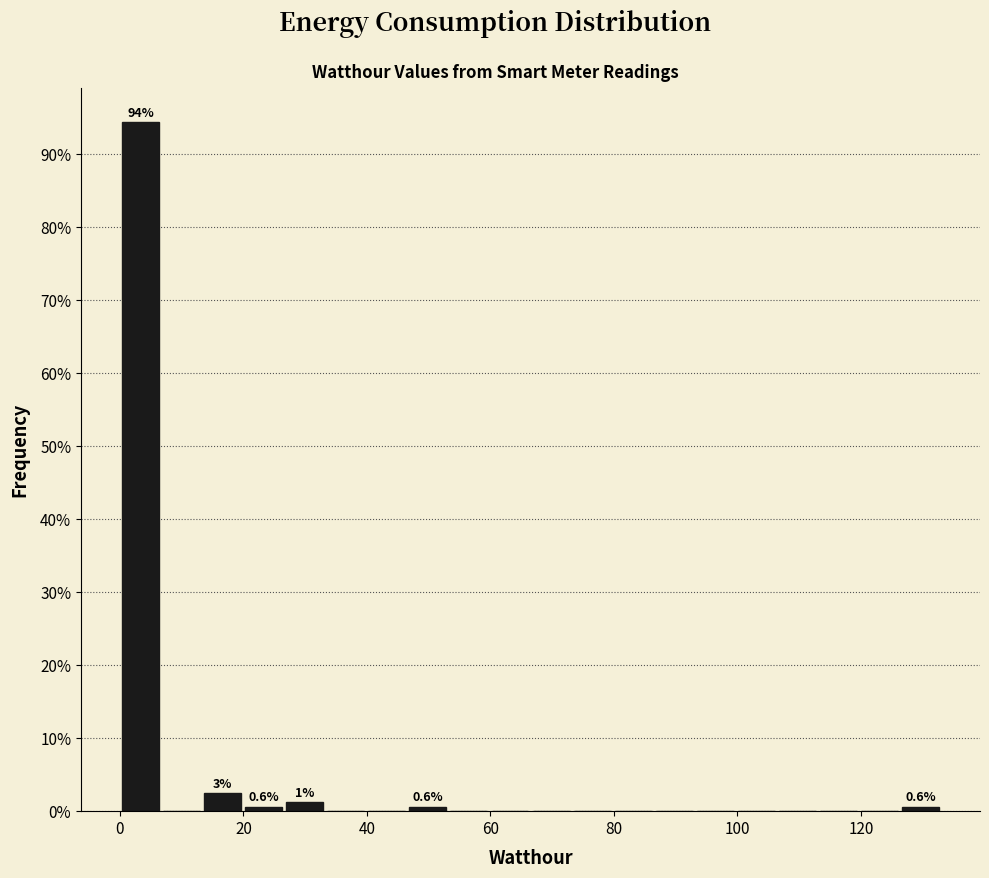

Around what value on the x-axis is the tallest bar? Give the approximate position of its centre, as read against the axis.

4